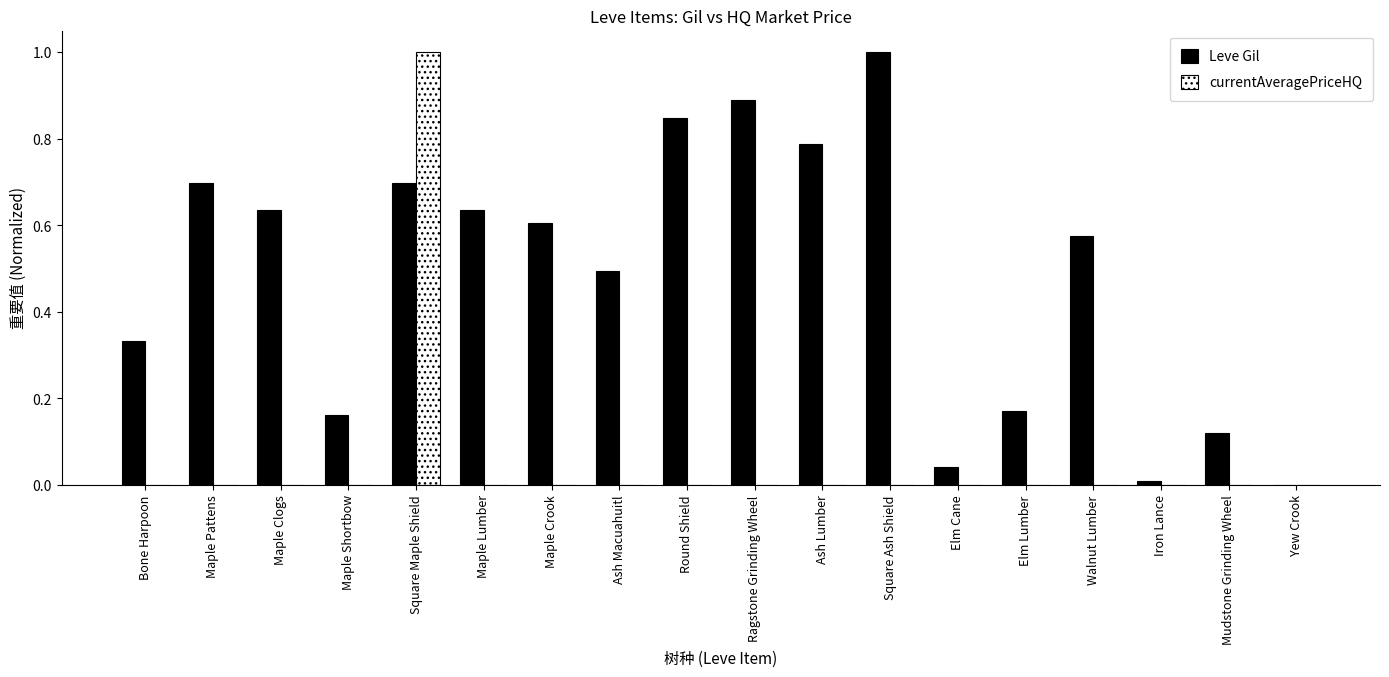

How many groups of bars are there?

18